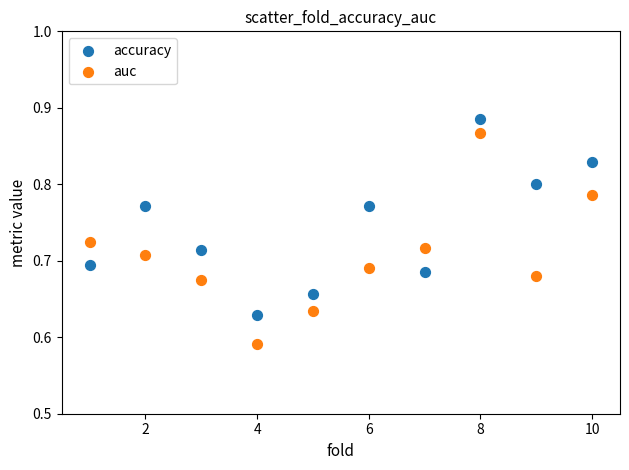

Across all data points, what is the range of Y values (max minus min)?

0.3